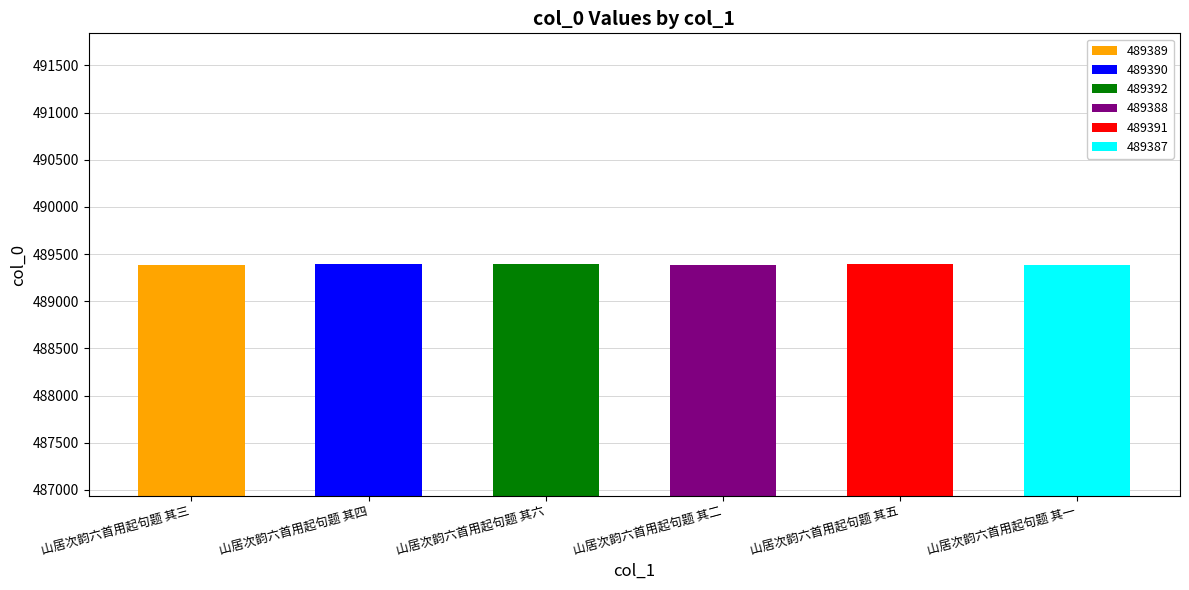

Which label corresponds to the largest value in the chart?

山居次韵六首用起句题 其六